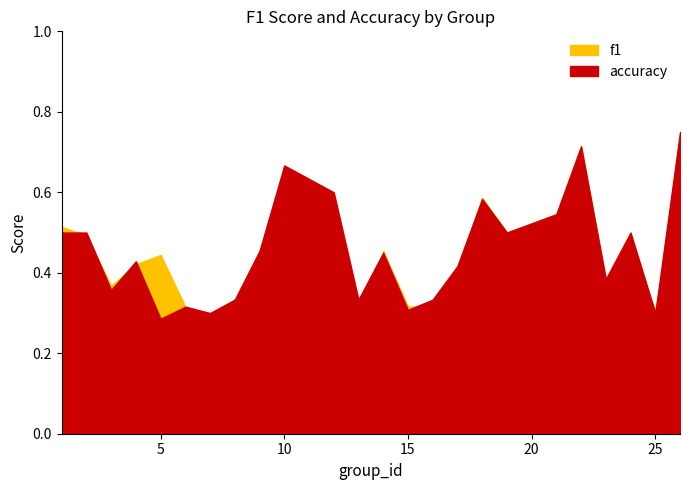

Does the chart display data point markers on the line(s)?

No